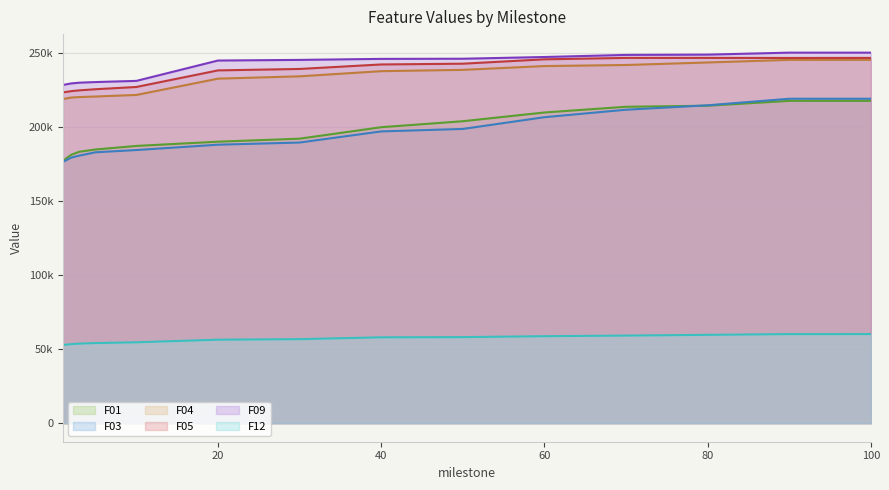

What is the value of the F12 point at the 14th from the left?

60266.6